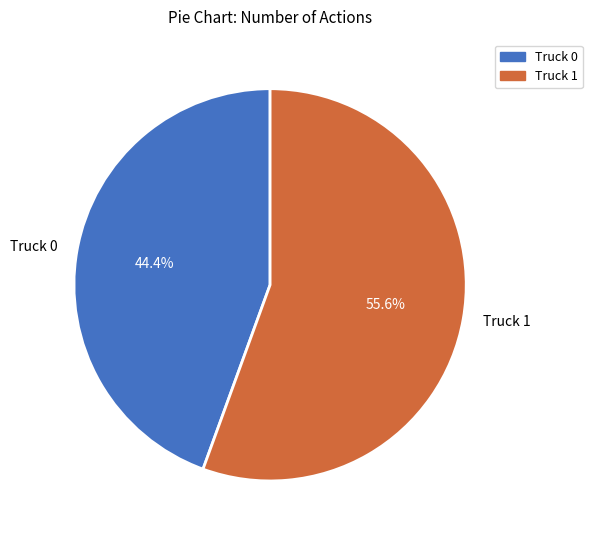

Which has a higher value, Truck 1 or Truck 0?

Truck 1